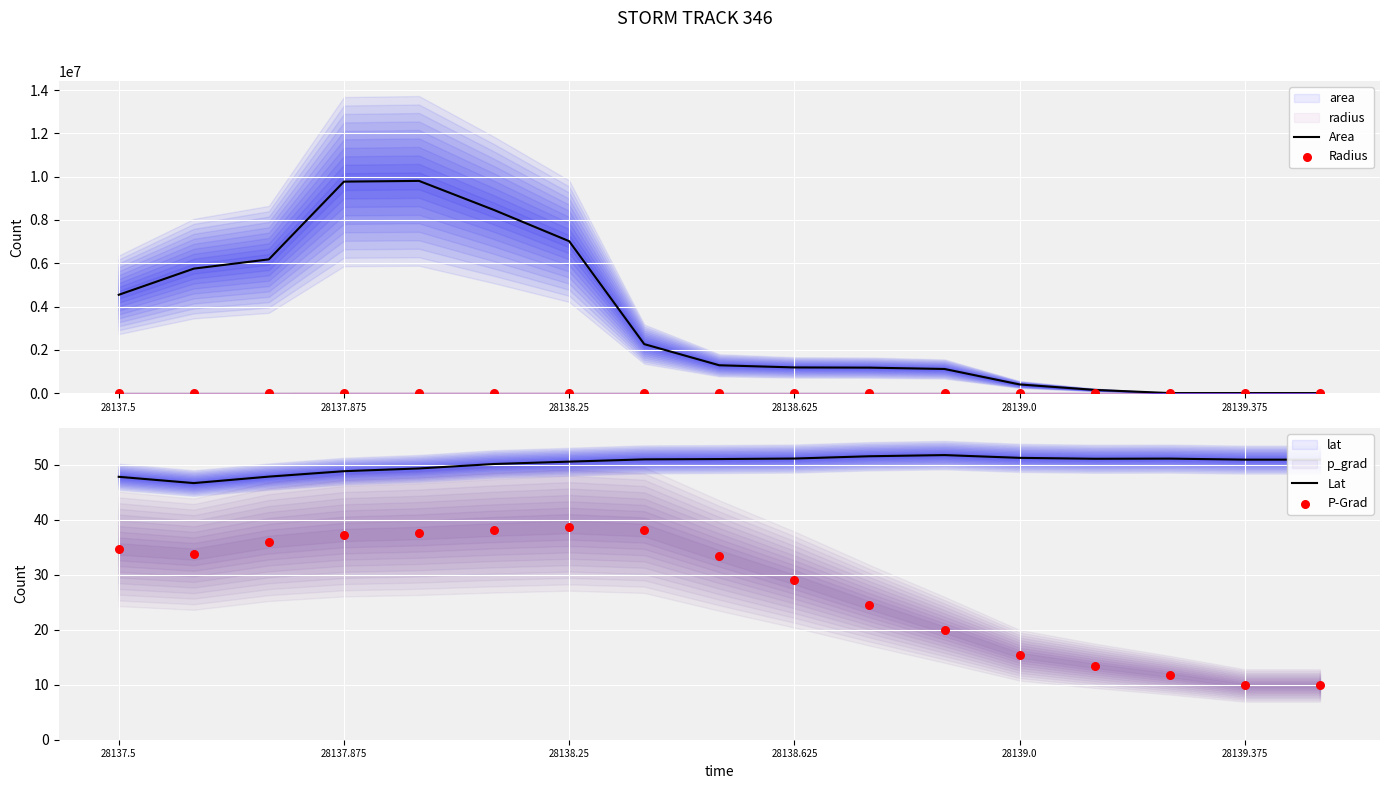

What are all the series names shown in the legend?

Area, Radius, Lat, P-Grad